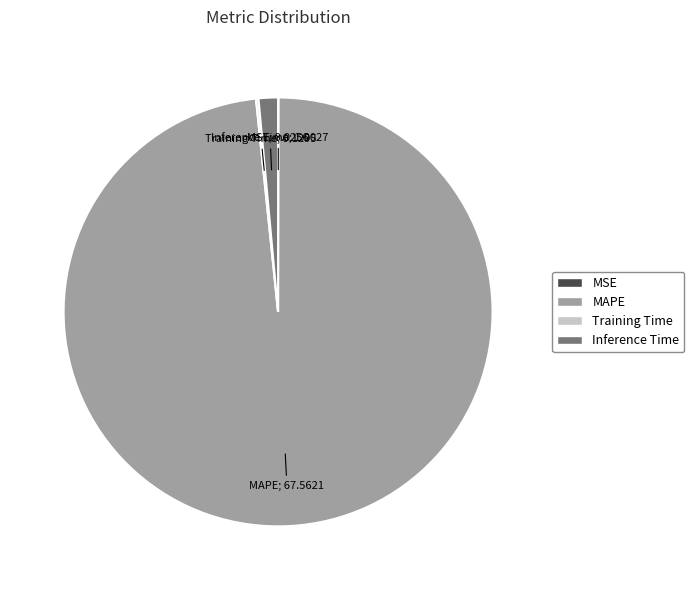

Does MAPE account for over 50% of the chart?

Yes